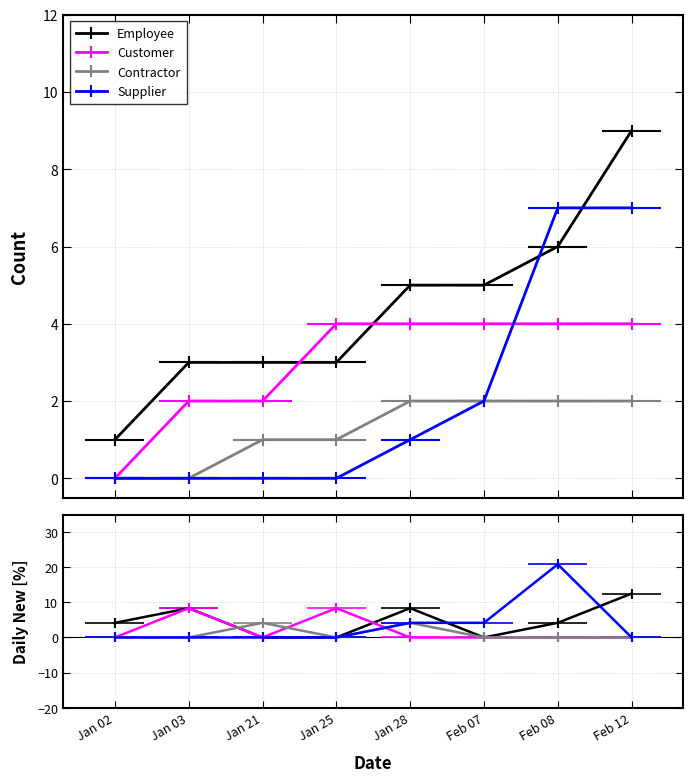

The value of Employee at Jan 25 is 4.3. True or false?

False